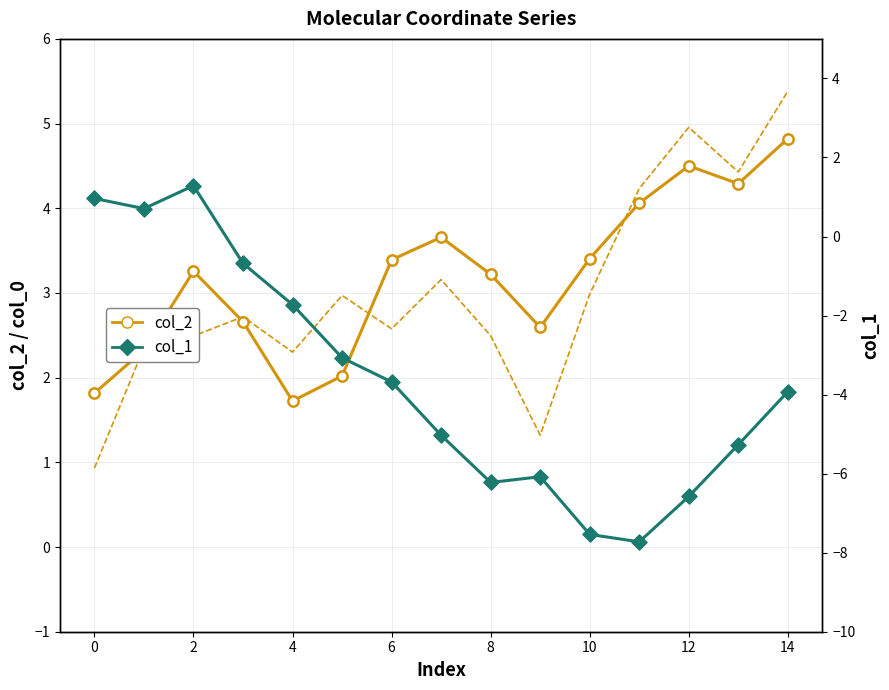

At which category is the sum across all series the highest?

2